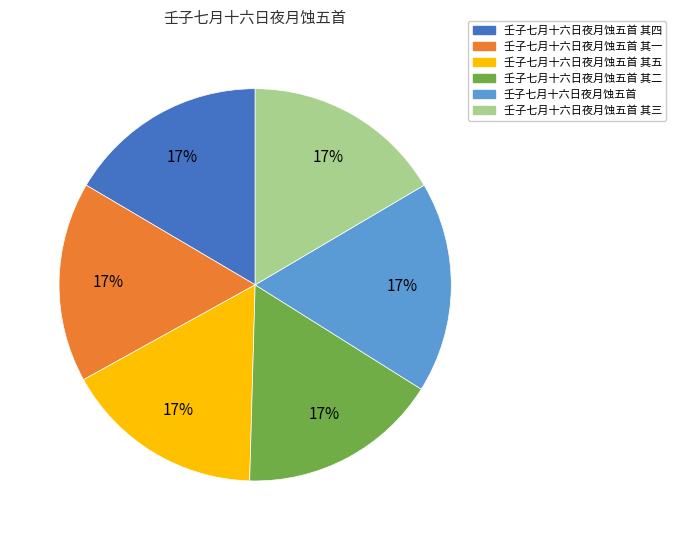

Approximately how many times larger is the value at 壬子七月十六日夜月蚀五首 其一 compared to 壬子七月十六日夜月蚀五首 其五?

1.0